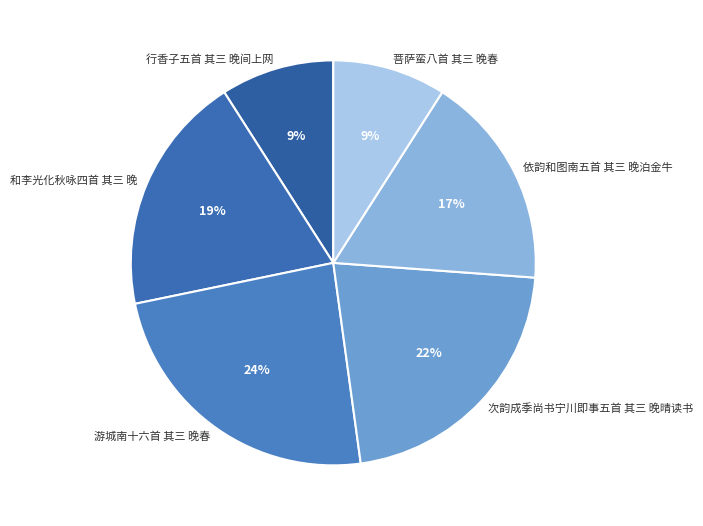

Is the sum of 次韵成季尚书宁川即事五首 其三 晚晴读书 and 依韵和图南五首 其三 晚泊金牛 greater than half?

No